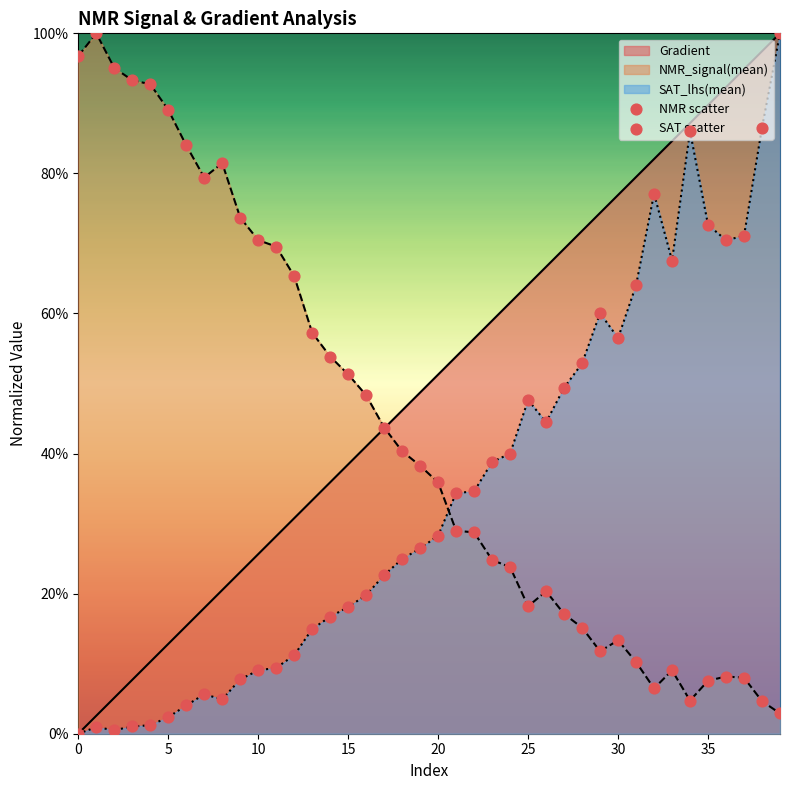

What are all the series names shown in the legend?

NMR scatter, SAT scatter